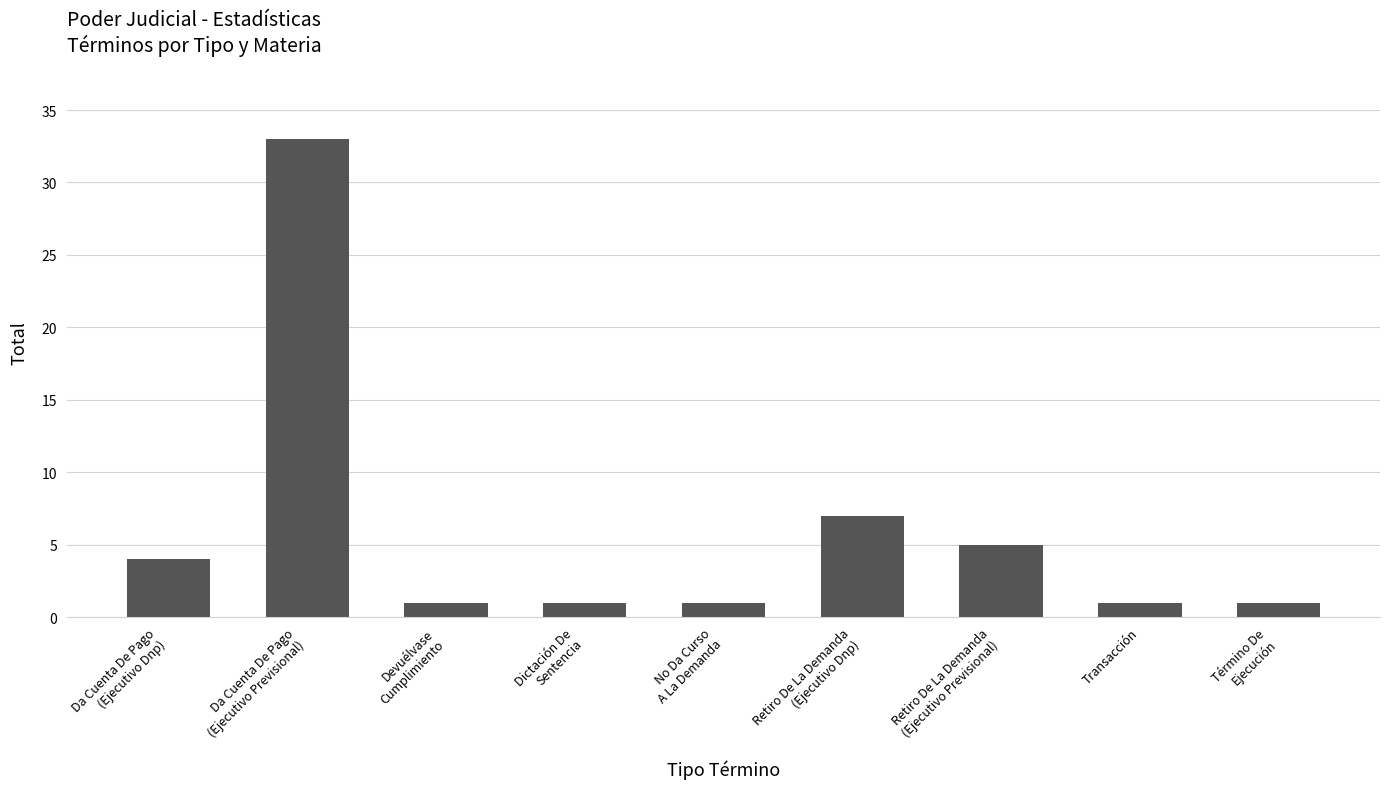

Where is the data nearest to the value 17?

Retiro De La Demanda
(Ejecutivo Dnp)